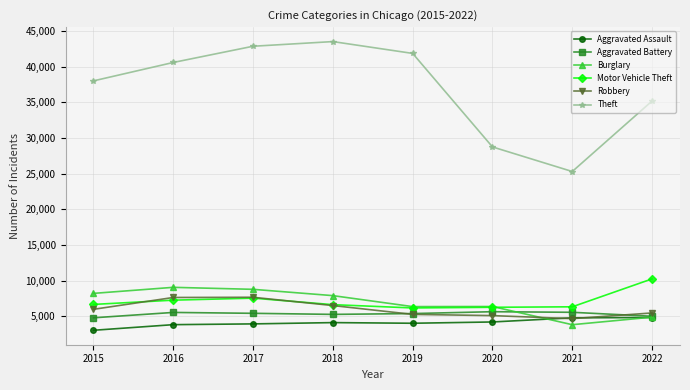

True or false: Robbery and Theft cross at least once.

False